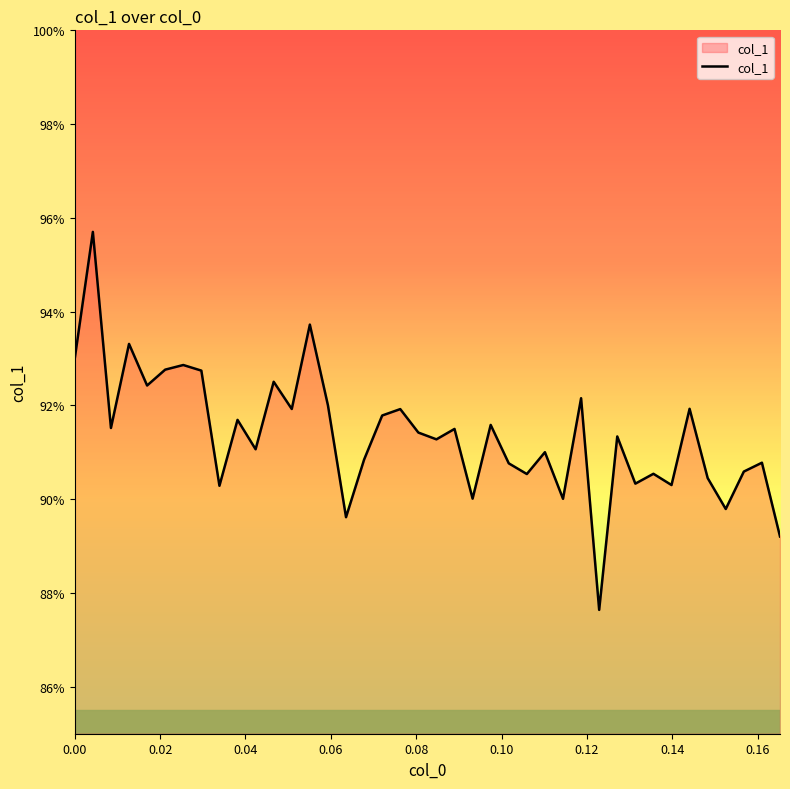

Does the chart have visible grid lines?

No